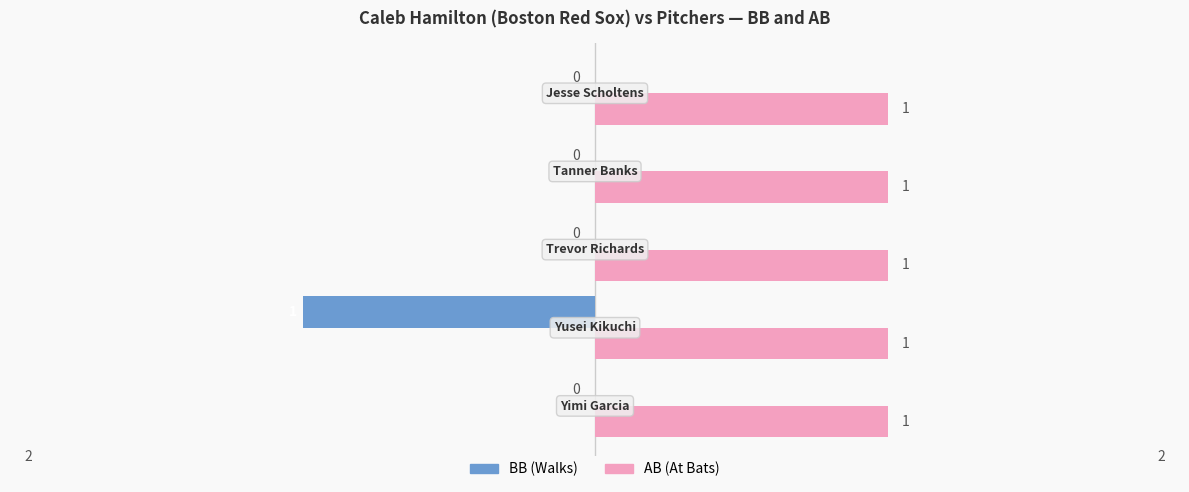

Which series has the largest total across all categories?

AB (At Bats)